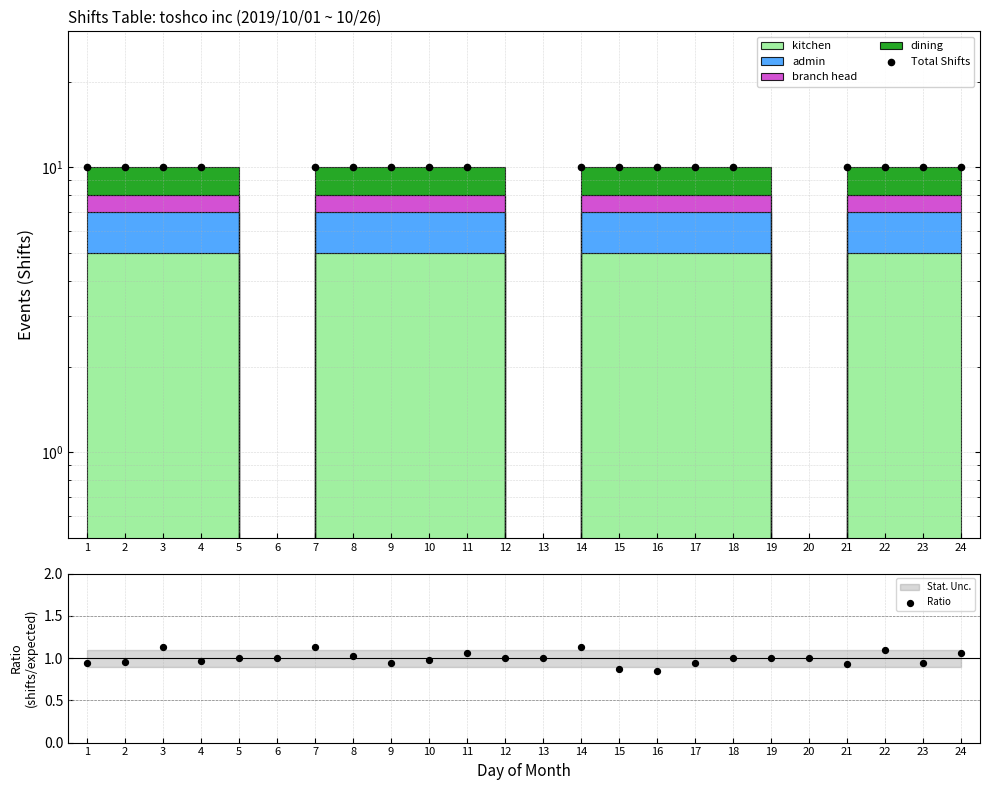

At which category is the sum across all series the highest?

3